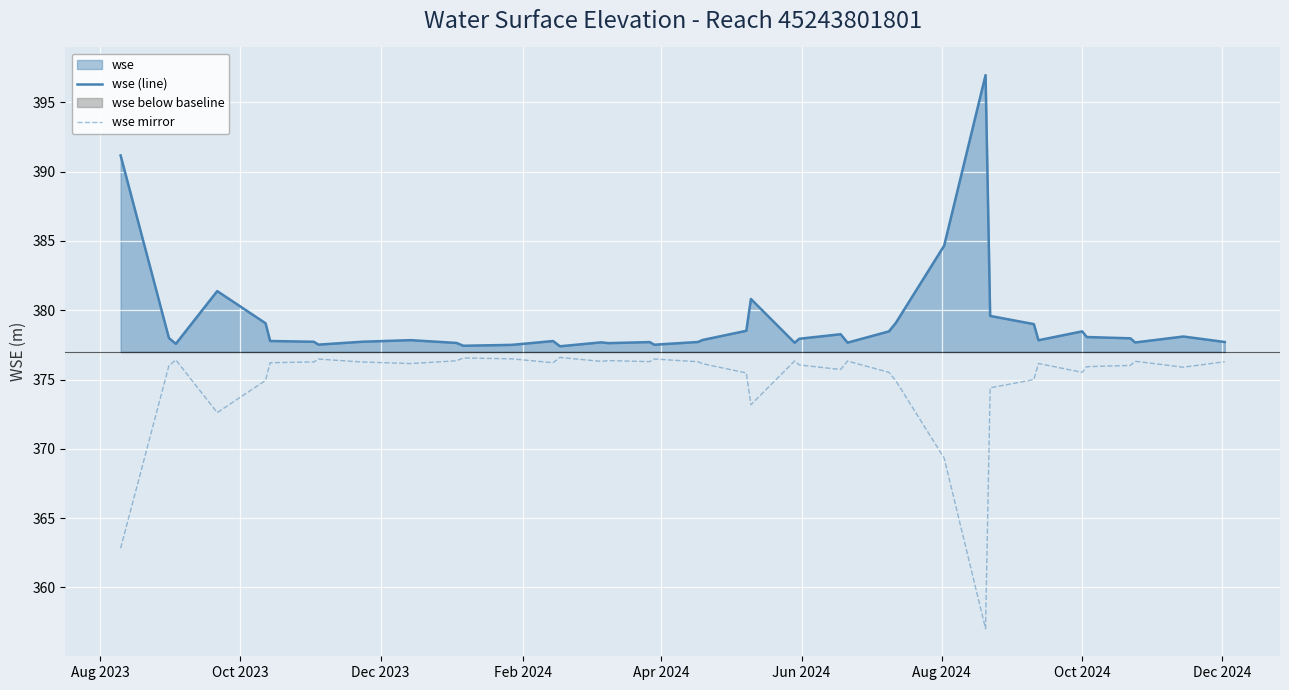

What is the maximum value for wse mirror?

376.6